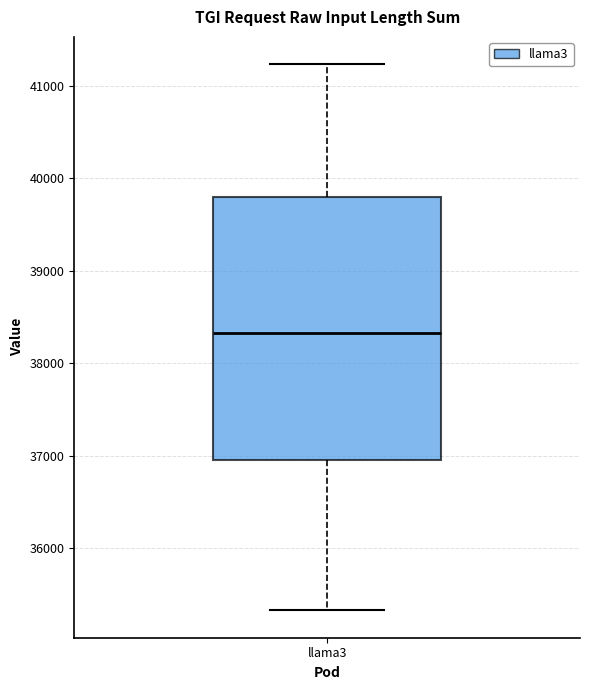

Read this box plot against the y-axis: the position of the median line, the range covered by the box, and the ends of both whiskers. The values are not printed on the chart, so give them approximately, as read against the axis.

median 38300, box 37000 to 39800, whiskers 35300 to 41200